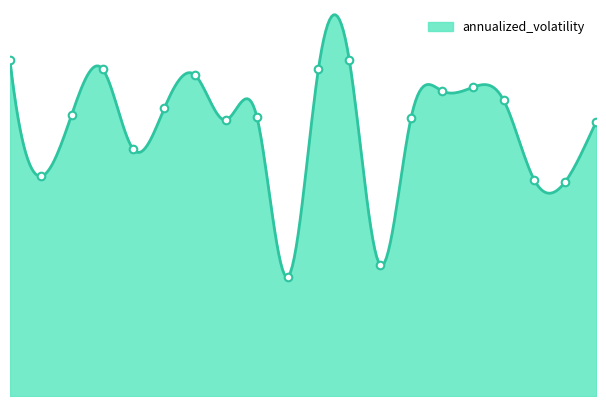

What is the change in value from rf_nofs to rsi_garch?

-0.1